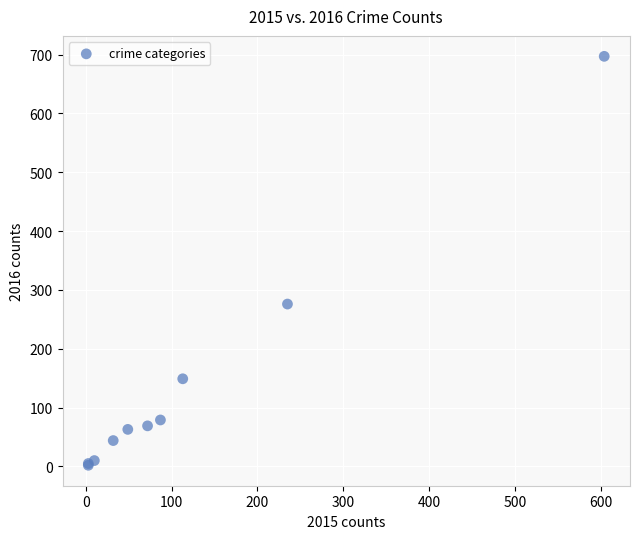

What Y value in the scatter plot is closest to 349?

276